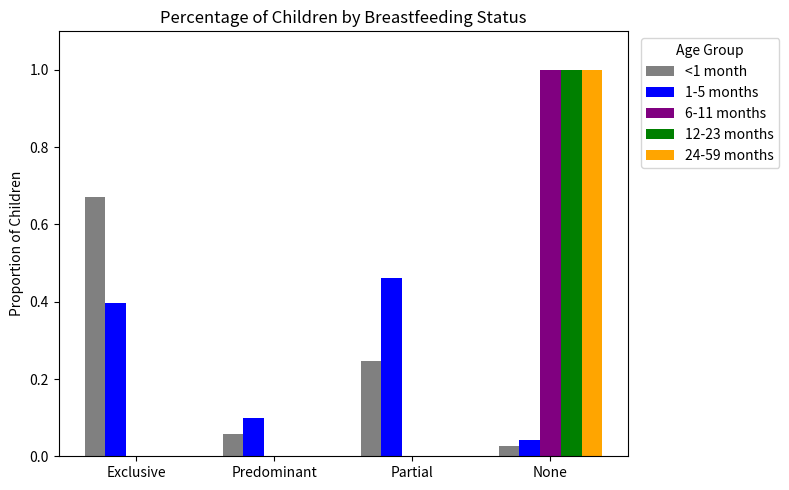

Is it true that 6-11 months equals -0.6 at Predominant?

False